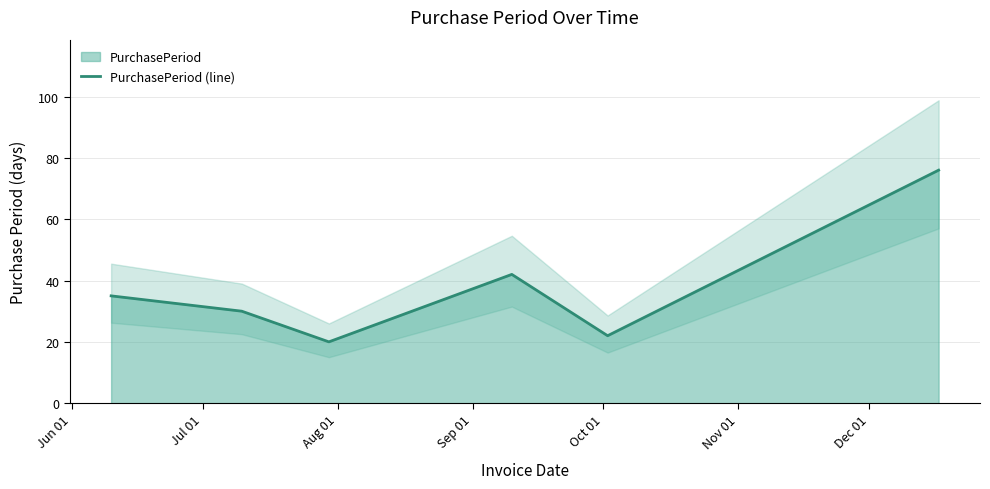

What is the lowest value of the PurchasePeriod (line) series?

20